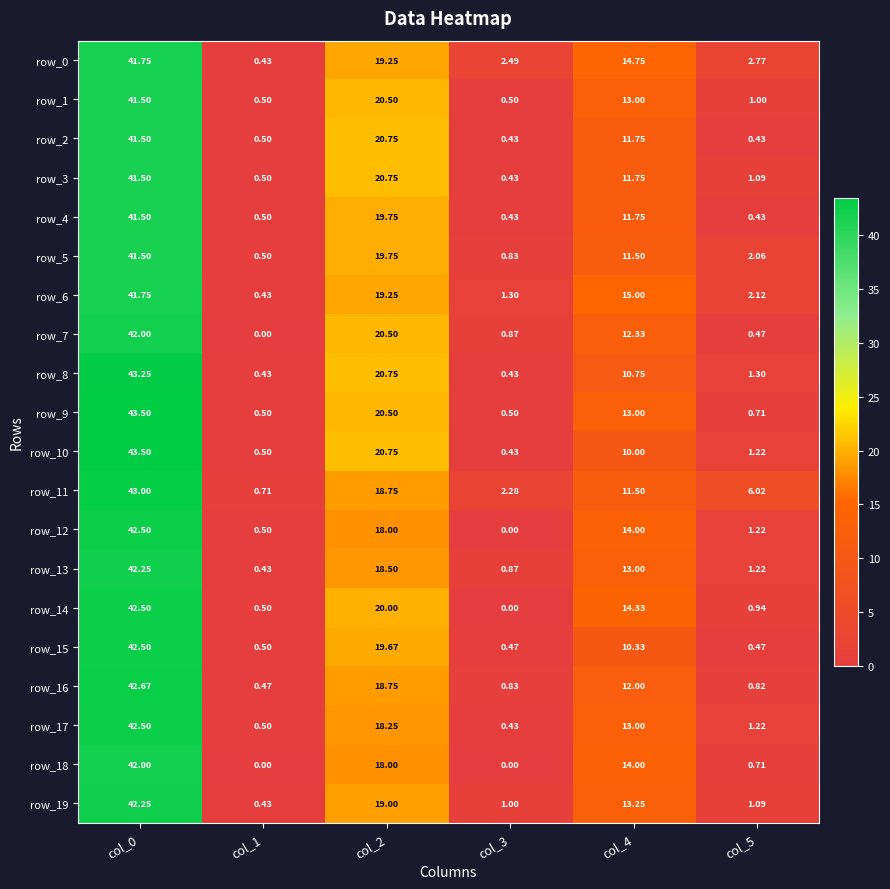

The row_5 series shows 10.8 at col_0. True or false?

False